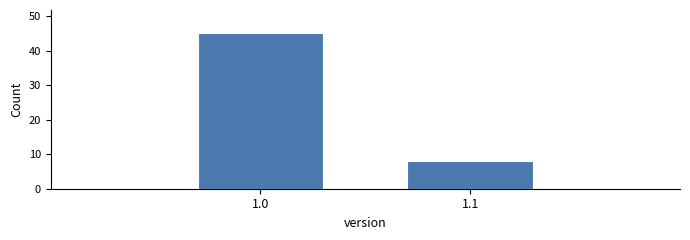

Reading right to left, list all the values displayed in this chart.

1.1=8	1.0=45